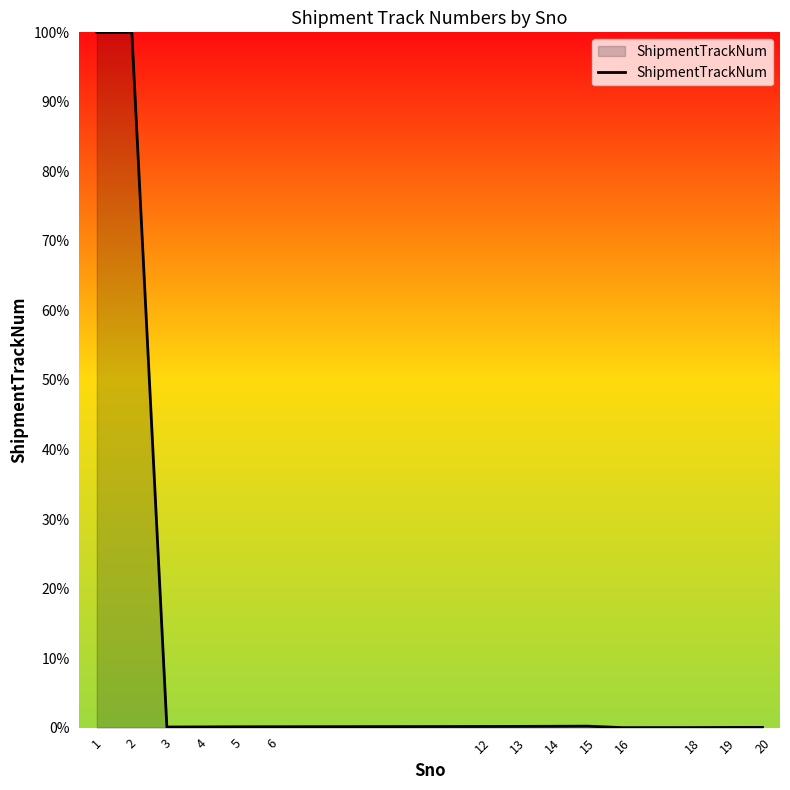

What is the greatest value displayed?

100.0